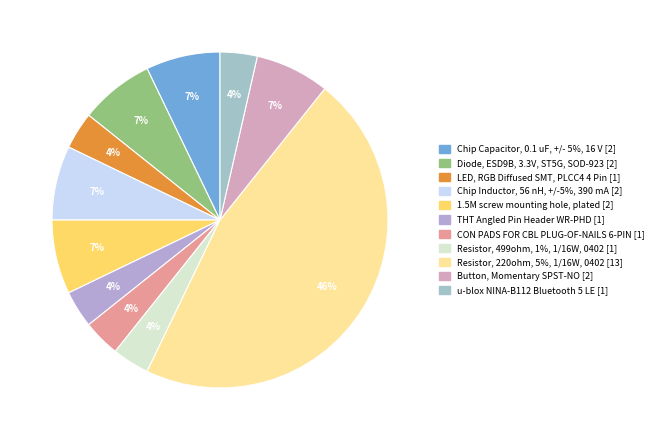

How many slices are in this pie chart?

11